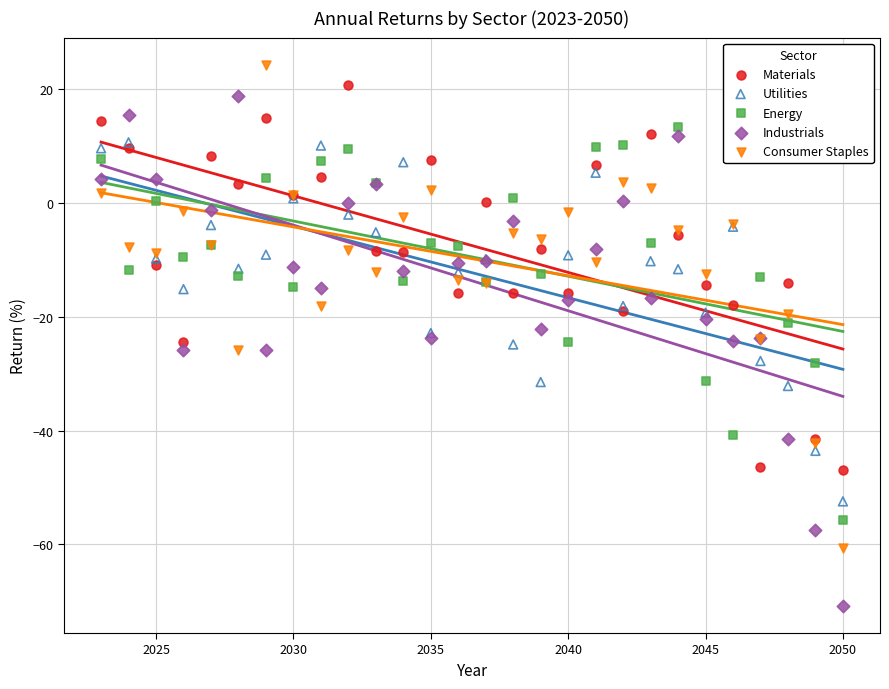

Which series has the widest spread of Y values?

Industrials